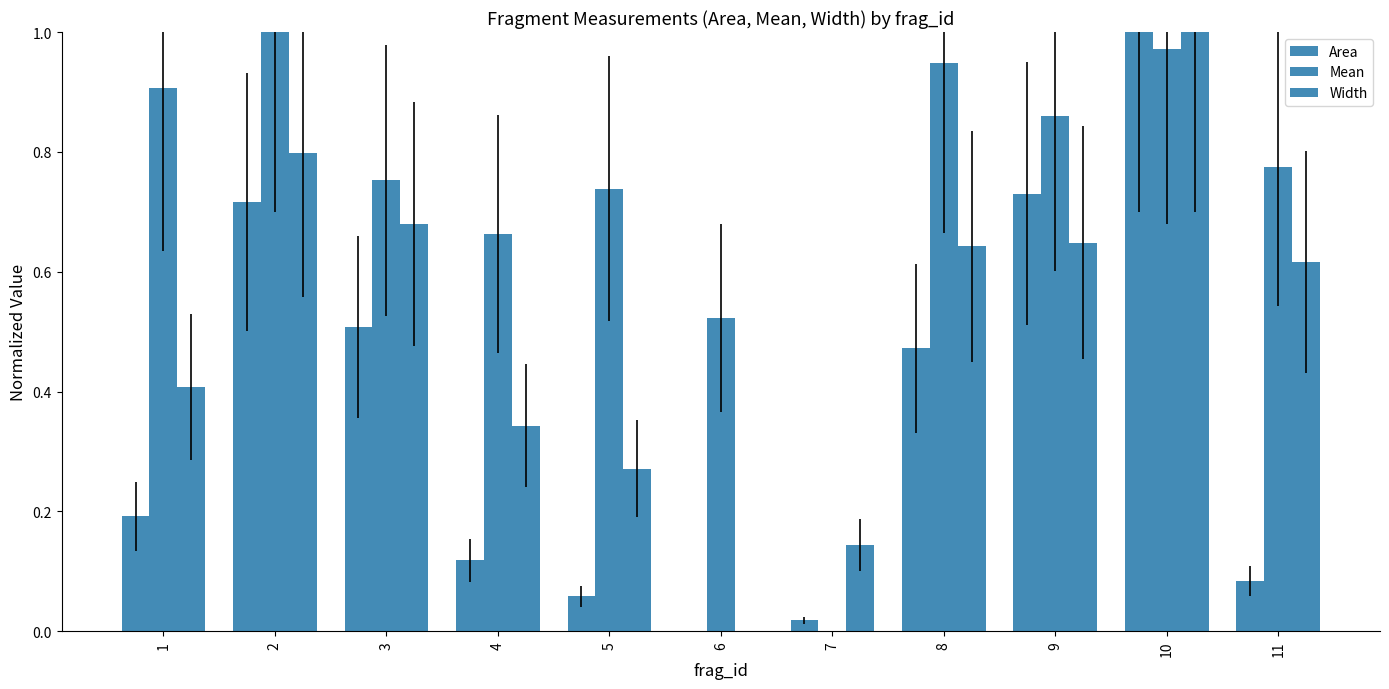

Rank the categories by Width value from highest to lowest.

10, 2, 3, 9, 8, 11, 1, 4, 5, 7, 6